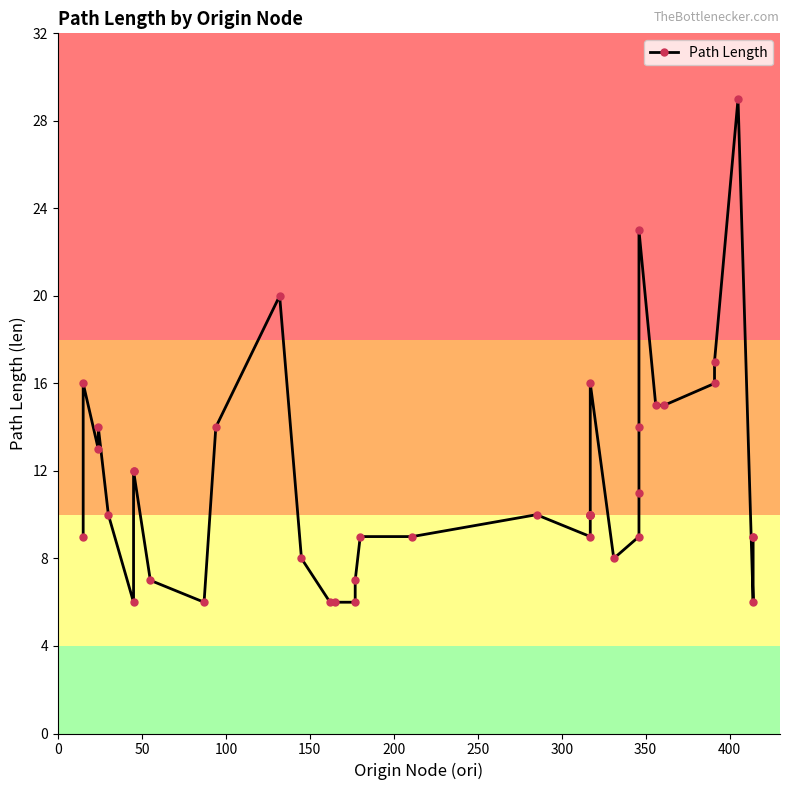

How many points are higher than both their immediate neighbors (excluding endpoints)?

7